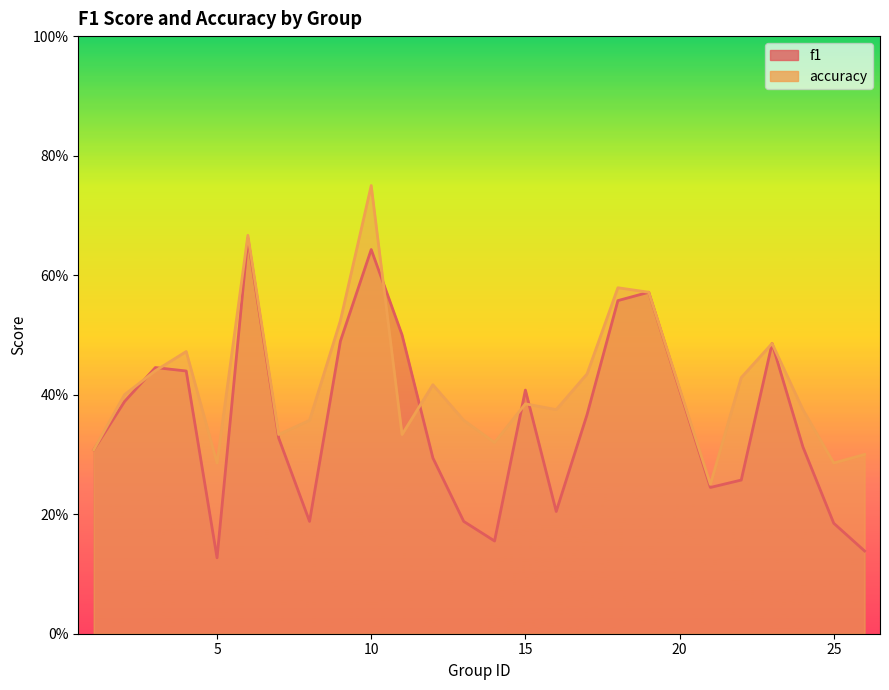

Reading left to right, list all the values displayed in this chart.

f1: 0.3	0.4	0.4	0.4	0.1	0.7	0.3	0.2	0.5	0.6	0.5	0.3	0.2	0.2	0.4	0.2	0.4	0.6	0.6	0.2	0.3	0.5	0.3	0.2	0.1
accuracy: 0.3	0.4	0.4	0.5	0.3	0.7	0.3	0.4	0.5	0.8	0.3	0.4	0.4	0.3	0.4	0.4	0.4	0.6	0.6	0.2	0.4	0.5	0.4	0.3	0.3